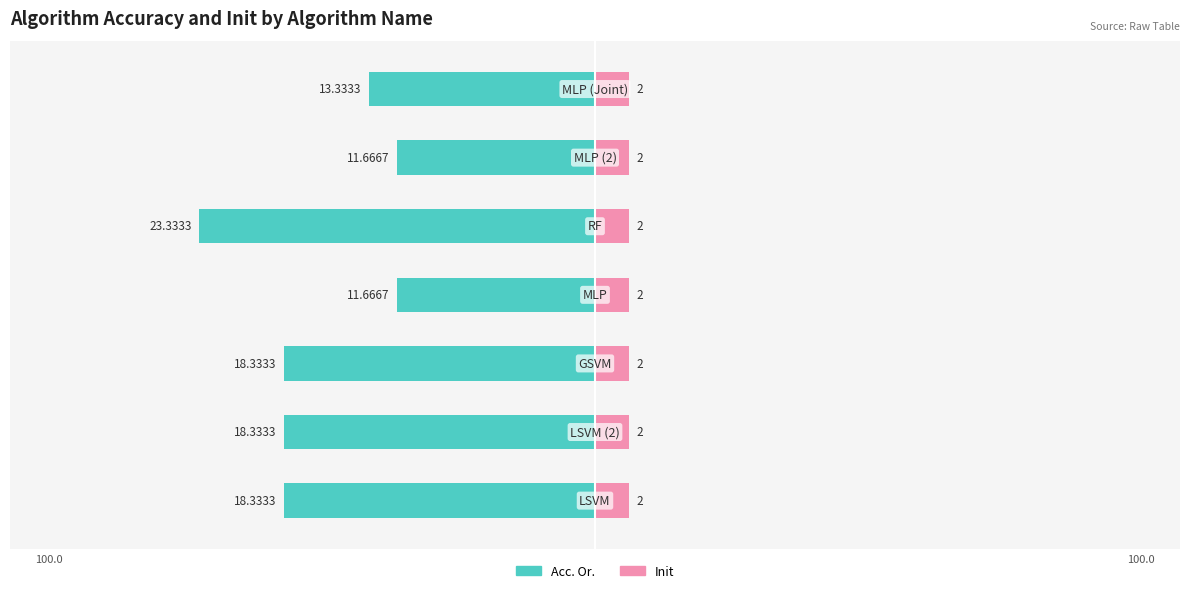

How many bars are there in each group?

2